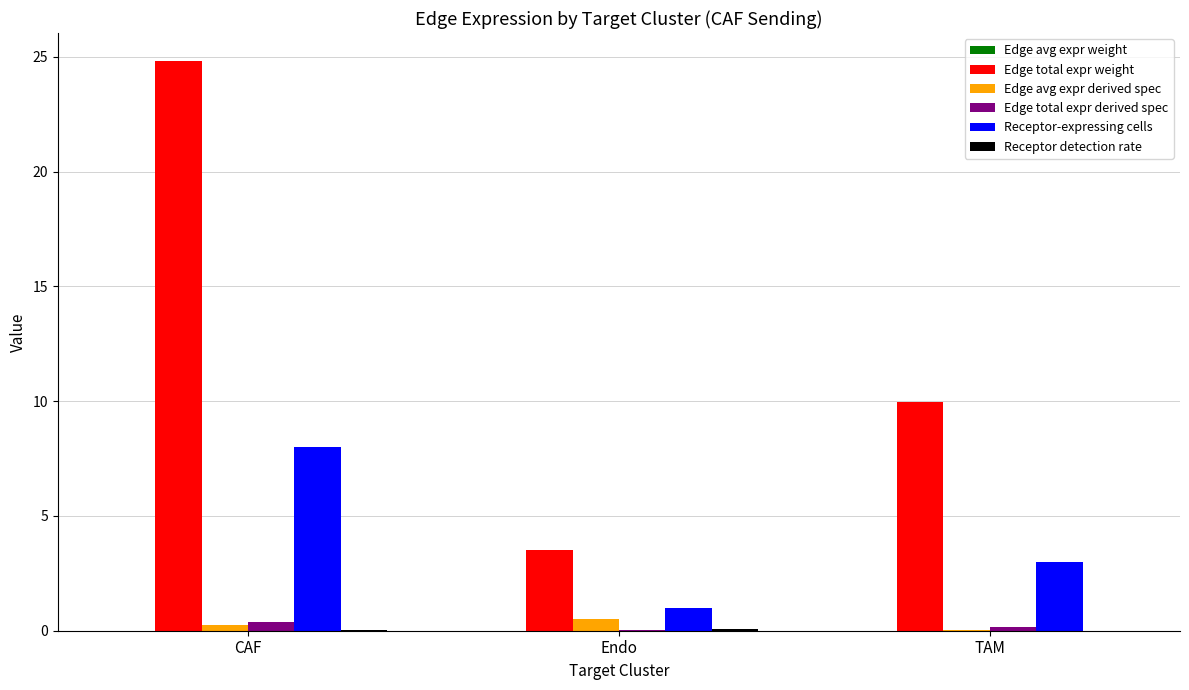

How many data points does each series have?

3